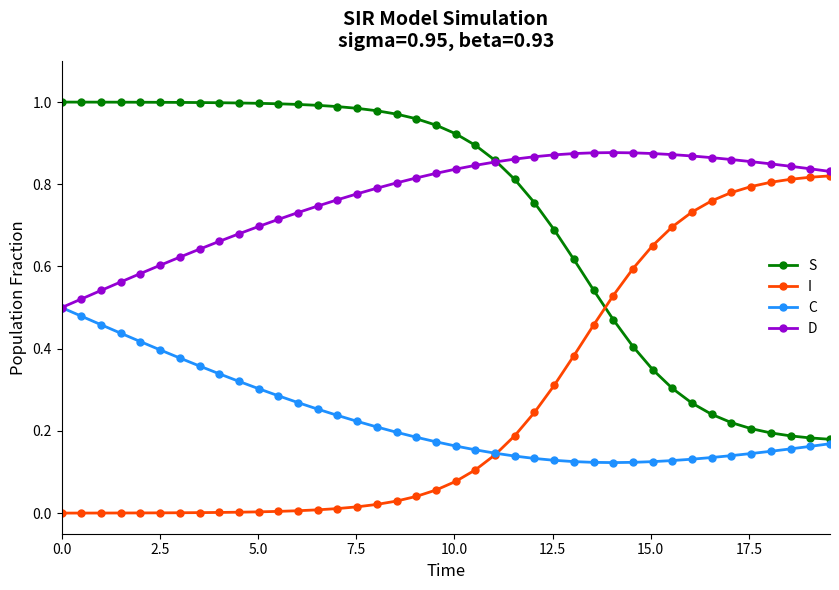

Rank the series by their maximum value, from lowest to highest.

C, I, D, S